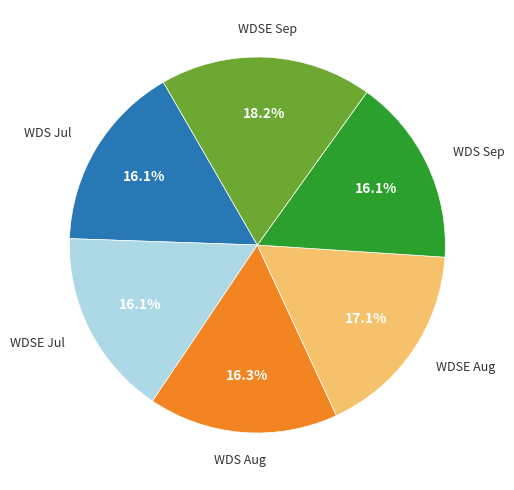

Which slice is the largest?

WDSE Sep